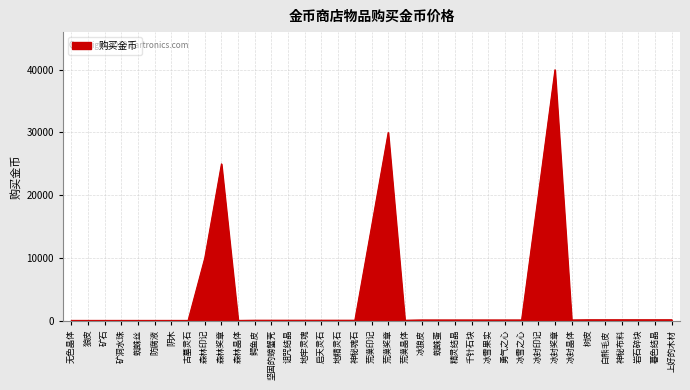

True or false: the data shows 15000 at 荒漠印记.

True